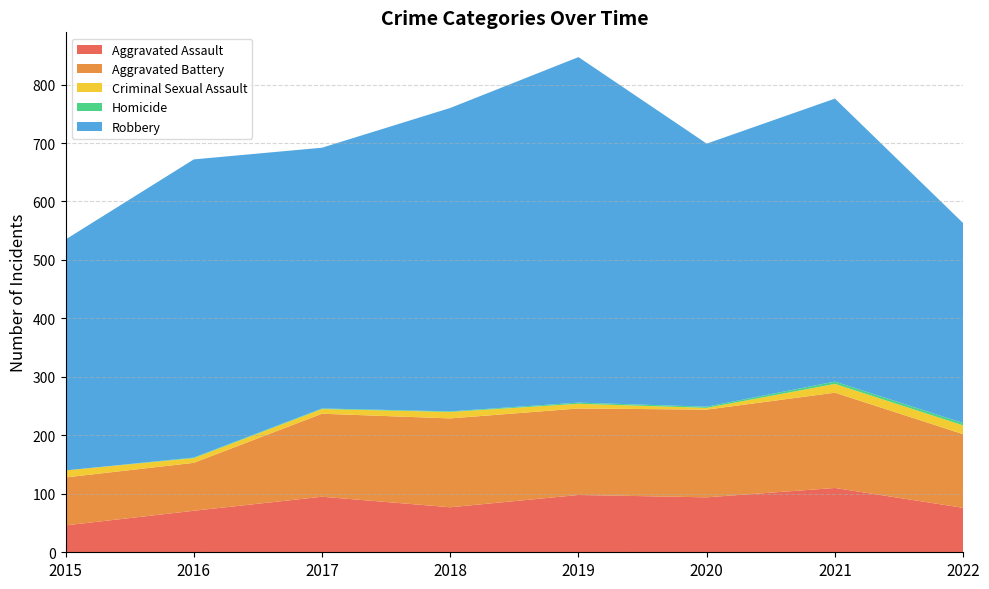

Reading left to right, transcribe all the data shown in this chart.

Aggravated Assault: 46	71	95	77	98	94	110	76
Aggravated Battery: 82	82	142	152	148	150	163	126
Criminal Sexual Assault: 12	8	8	11	8	3	15	15
Homicide: 0	1	1	1	2	2	4	4
Robbery: 395	510	446	519	591	450	484	342